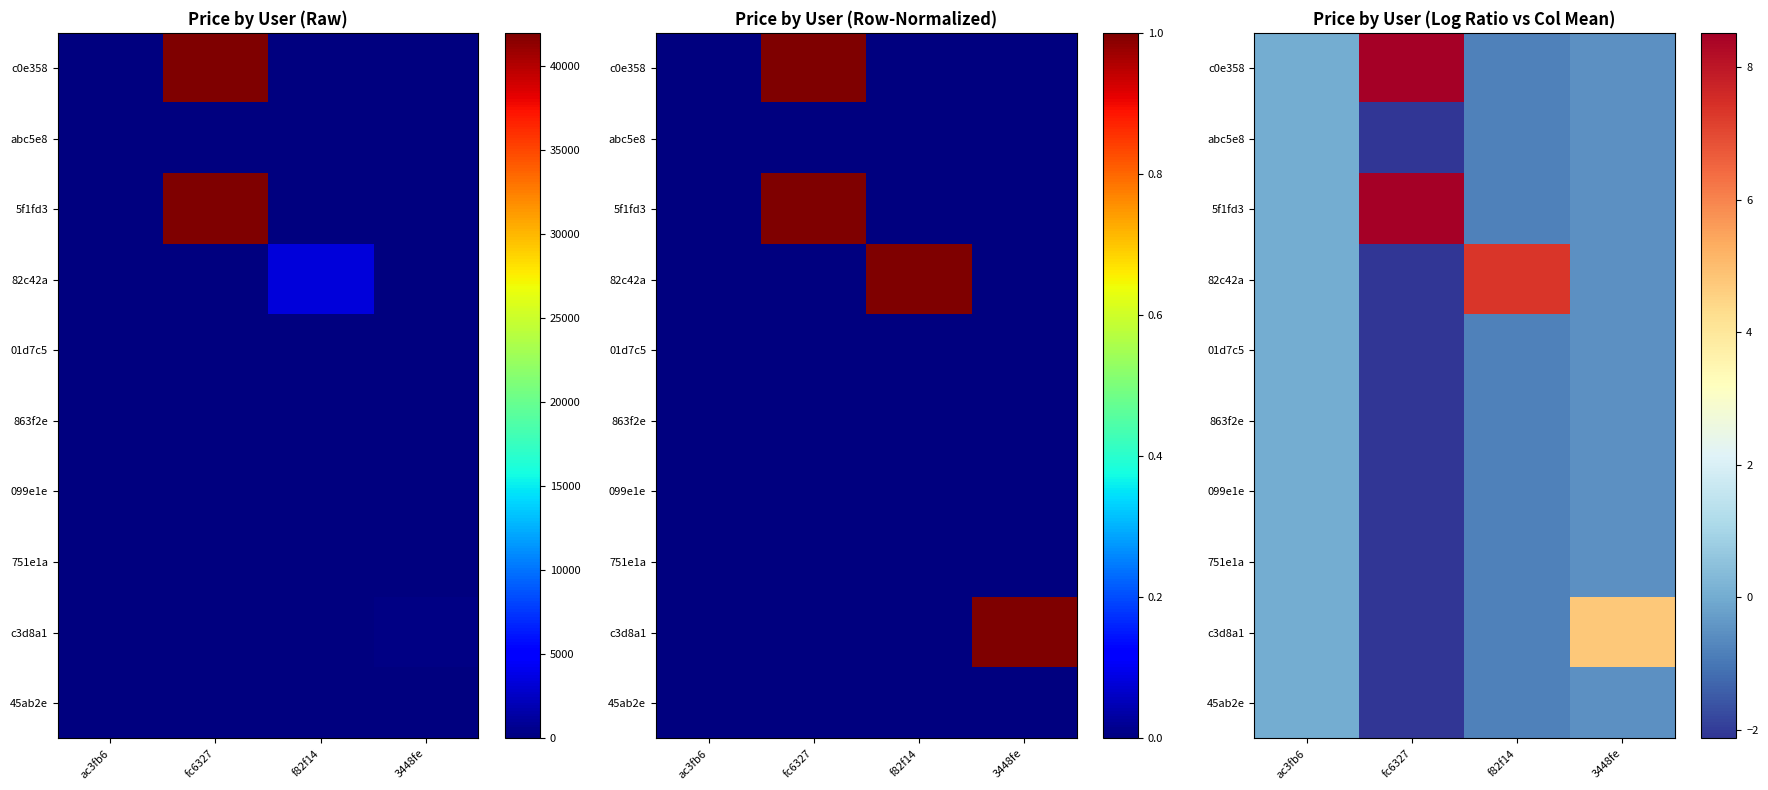

Count the number of data series in this chart.

10